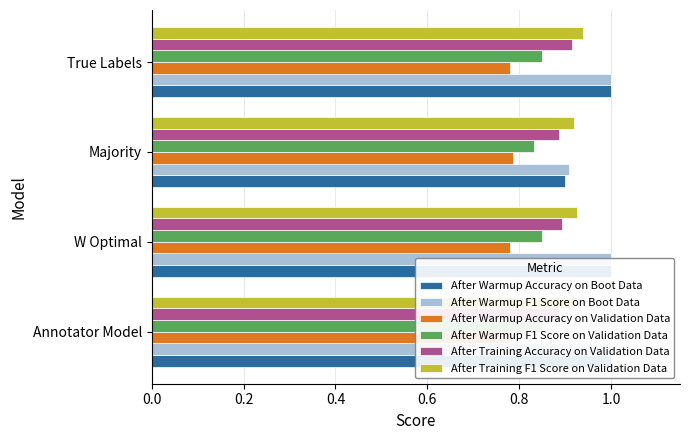

Which series has the widest spread of values?

After Warmup Accuracy on Boot Data